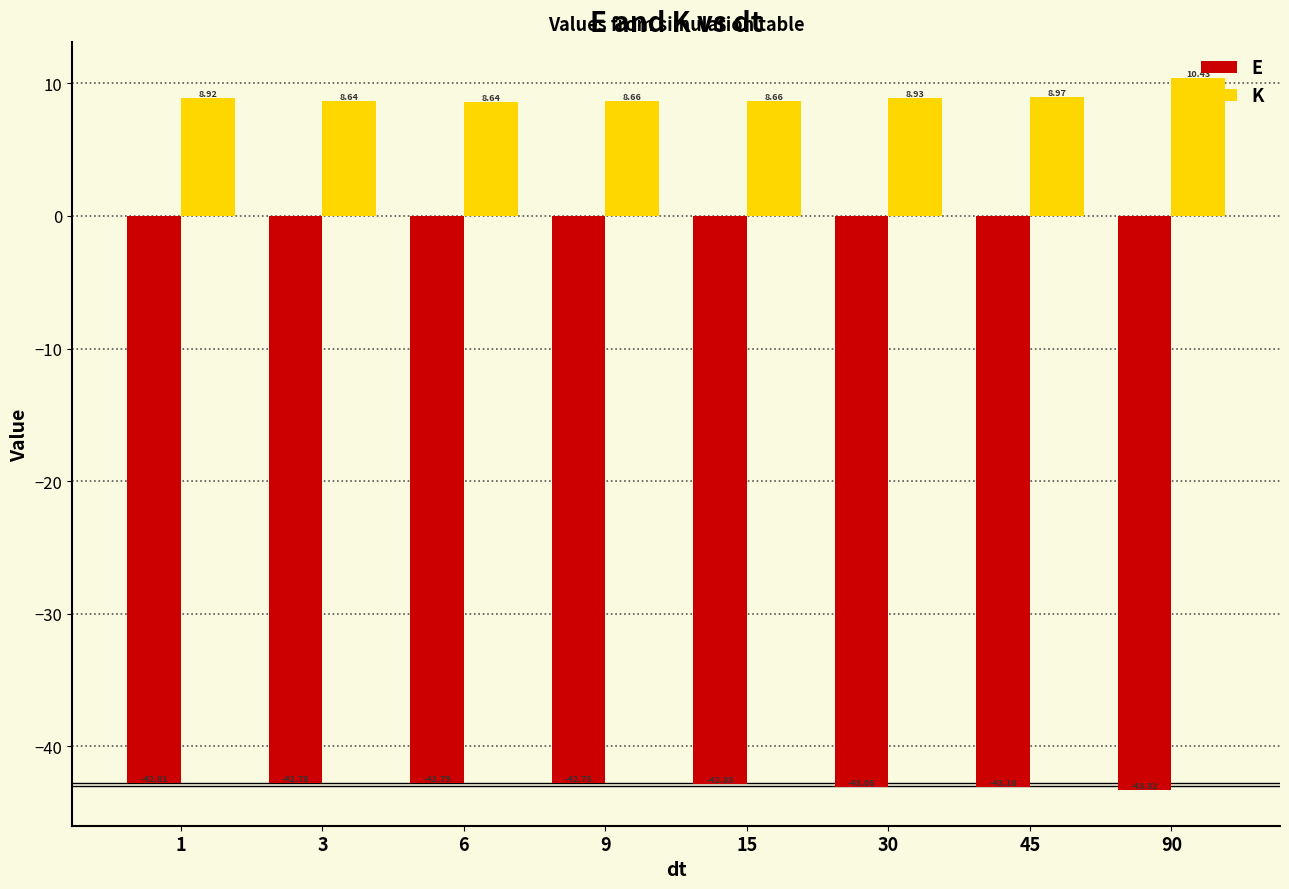

What is the difference between the E values at 30 and 6?

0.3